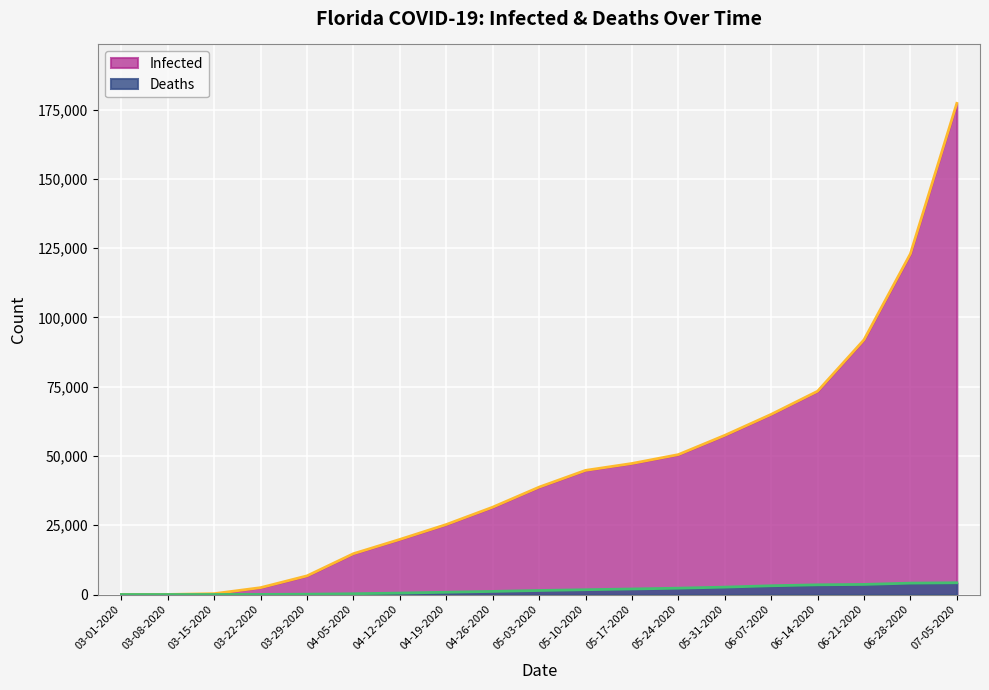

What position from the left is 06-21-2020?

17